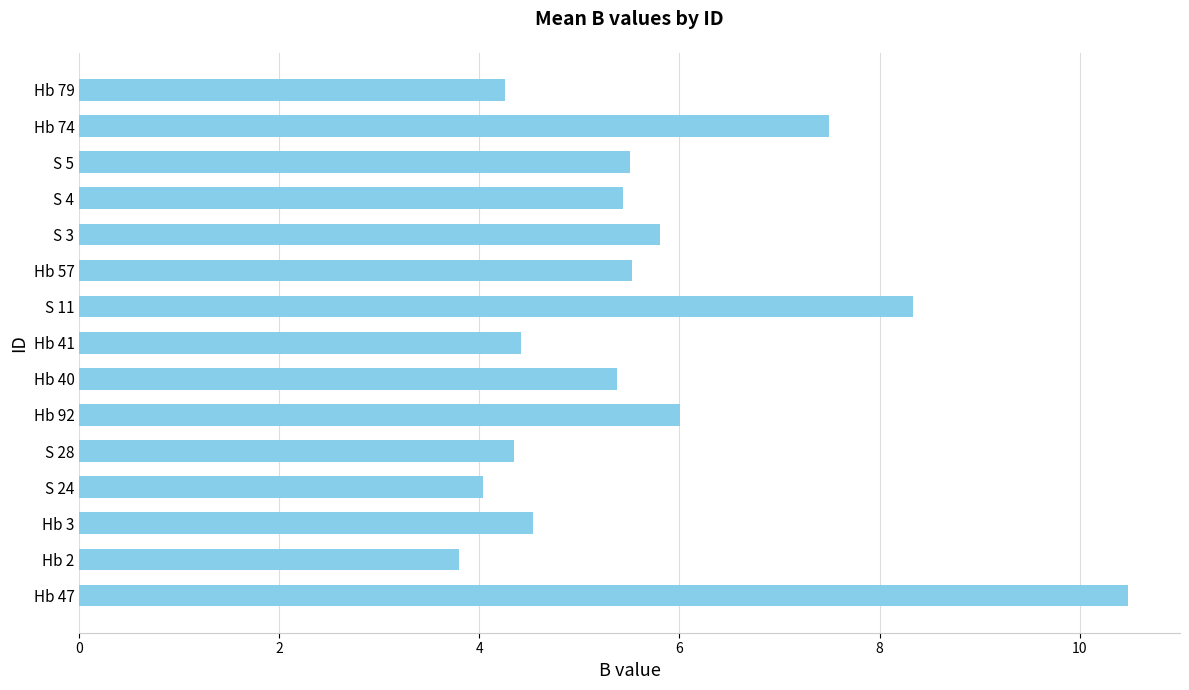

True or false: the data shows 1.7 at S 28.

False